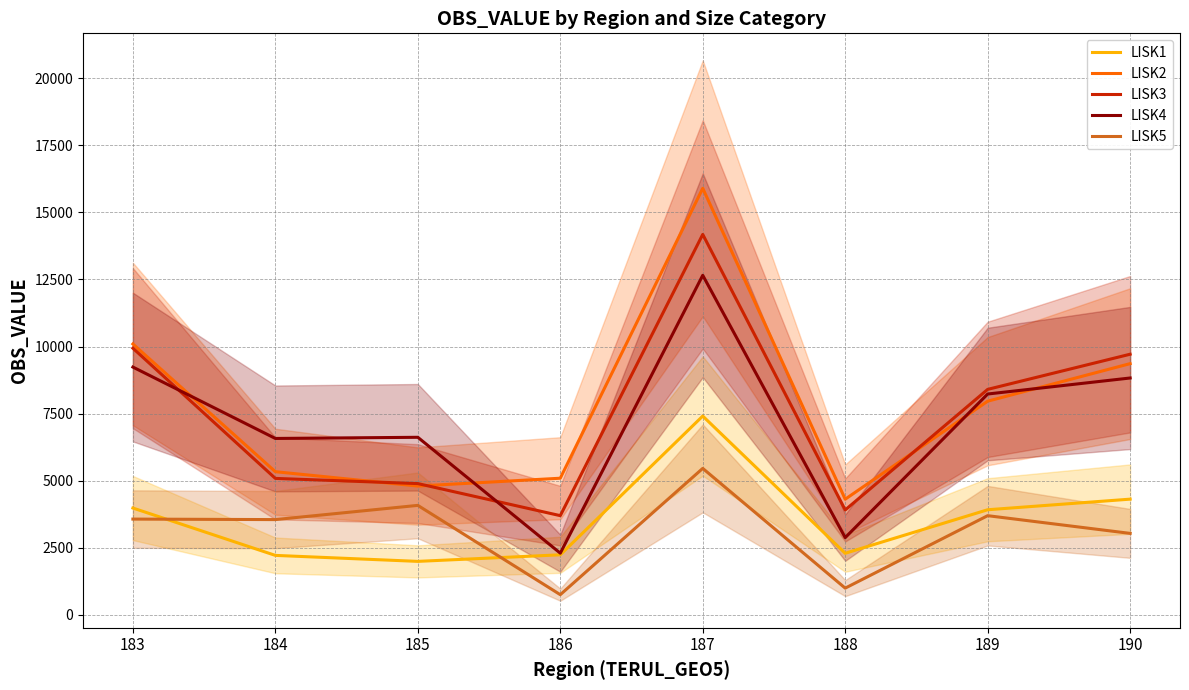

List the labels in order of LISK3 value, smallest first.

186, 188, 185, 184, 189, 190, 183, 187